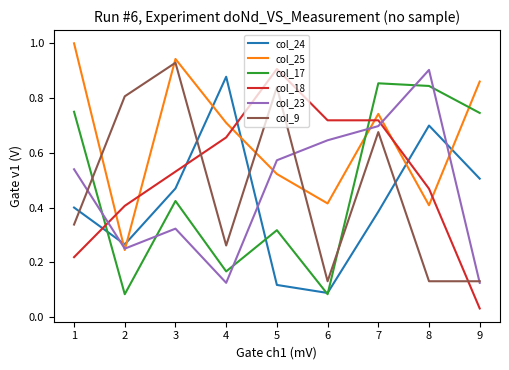

What are all the series names shown in the legend?

col_24, col_25, col_17, col_18, col_23, col_9